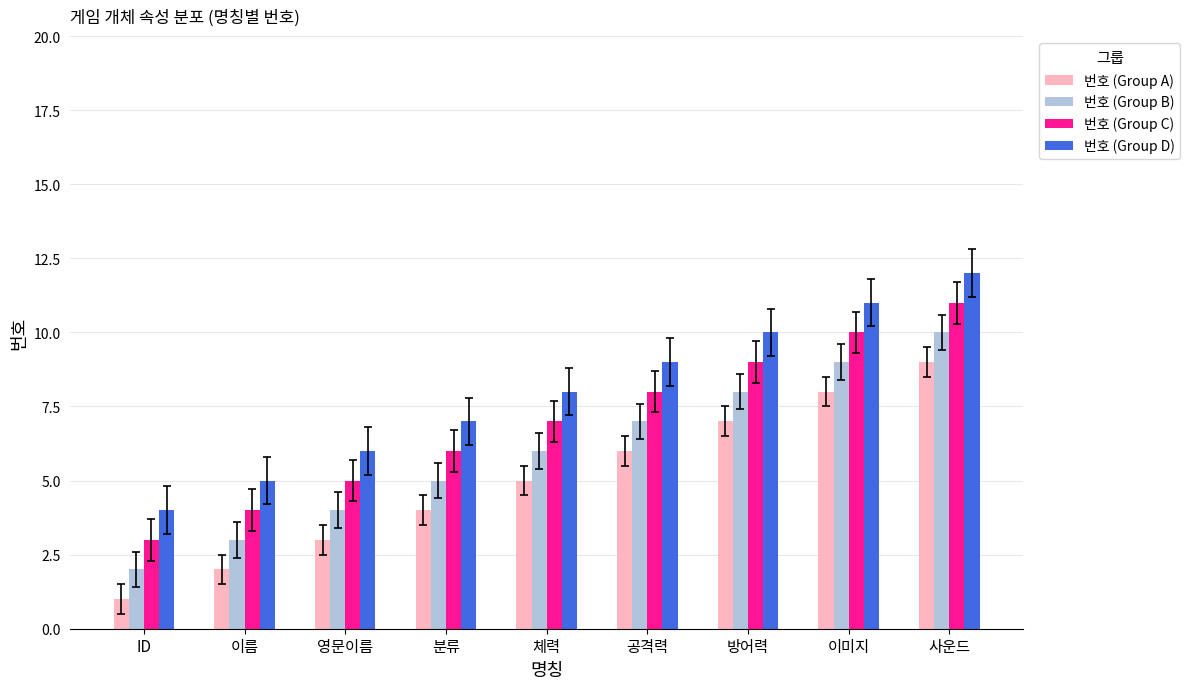

At which category is the sum across all series the highest?

사운드